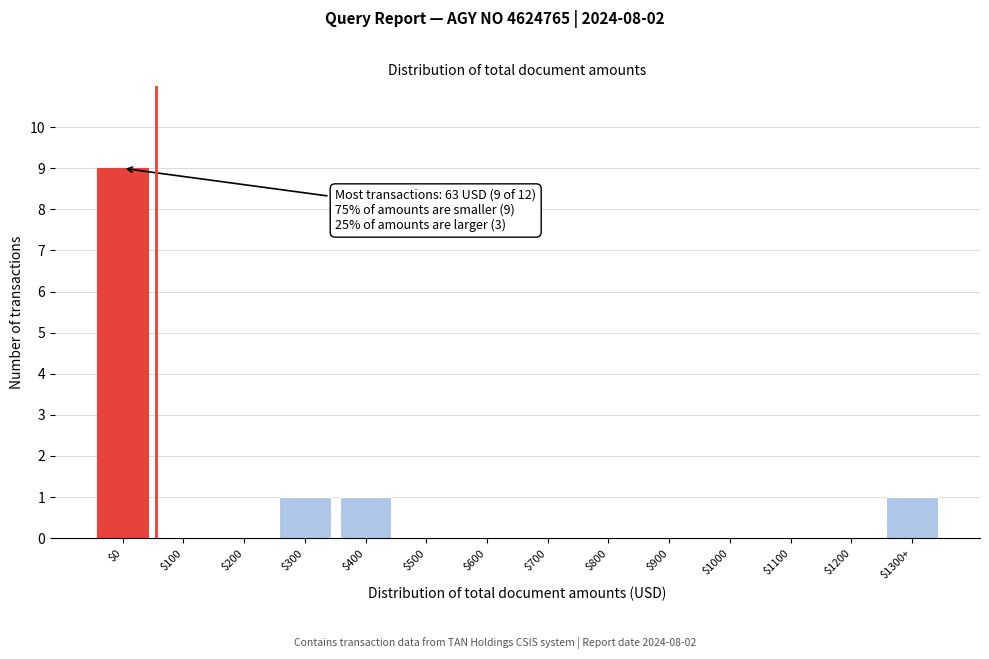

True or false: the data shows 1 at $400.

True